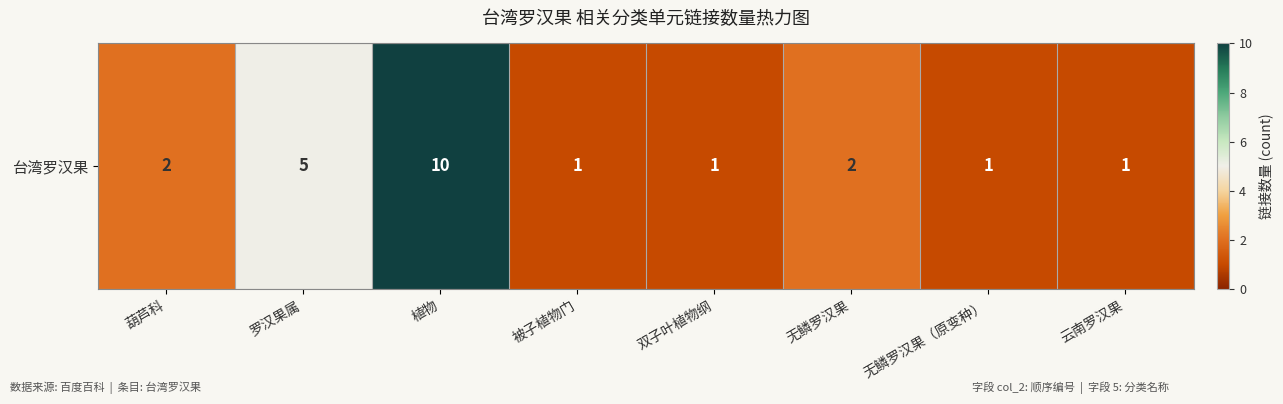

Which category has the lowest value across all series?

被子植物门